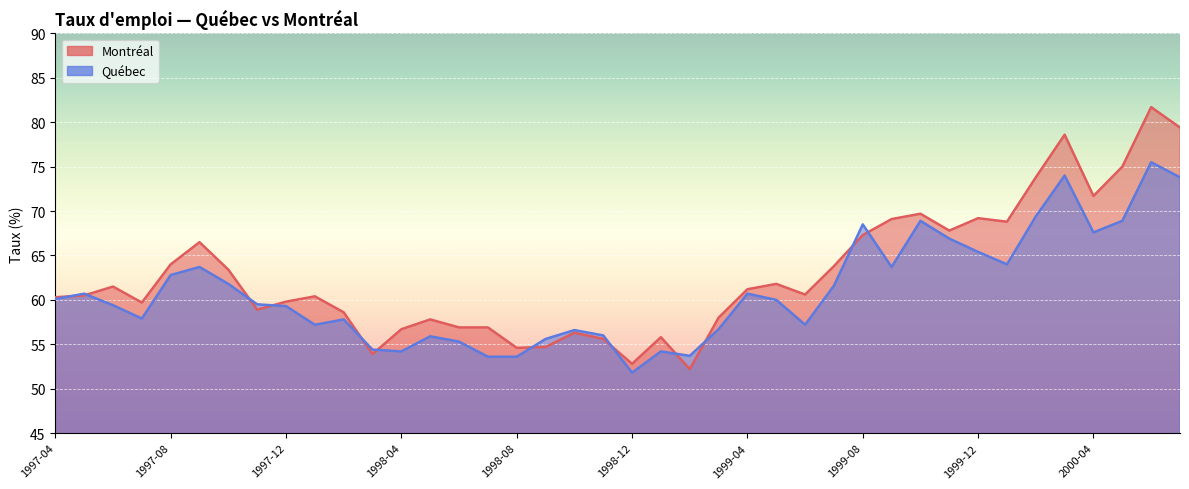

What is the label of the 18th point from the left?

1998-09